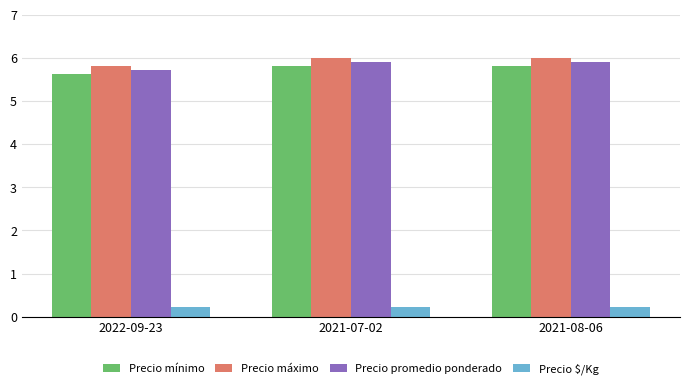

How many groups of bars are there?

3